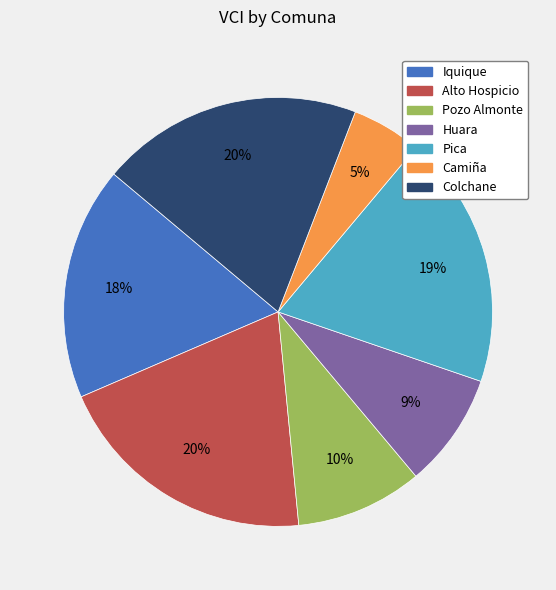

Which has a higher value, Iquique or Camiña?

Iquique